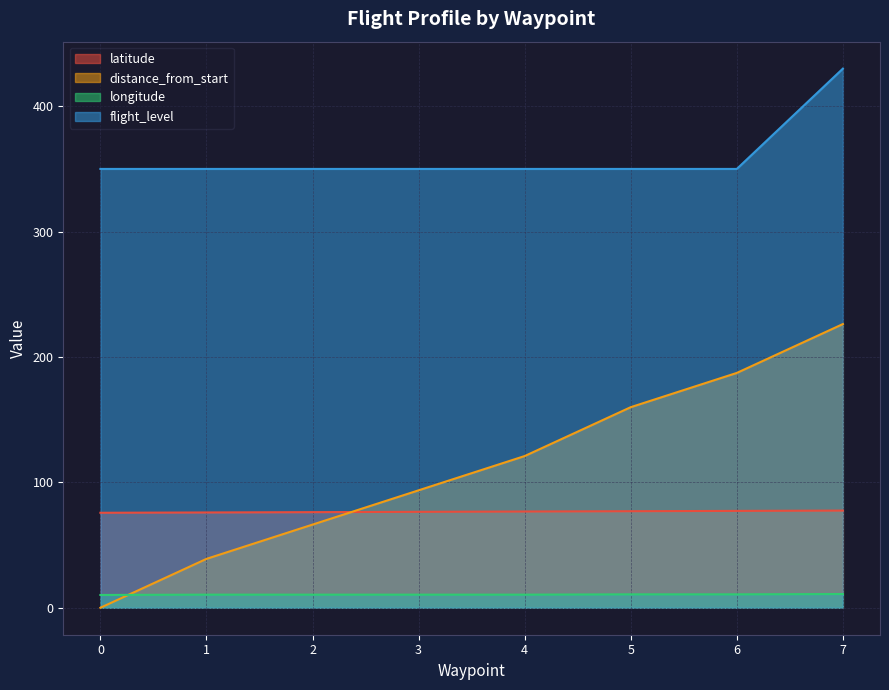

Reading left to right, what are all the values shown in this chart?

latitude: 75.8	76.0	76.3	76.5	76.8	77.0	77.3	77.5
distance_from_start: 0.0	39.0	66.3	93.7	121.0	160.0	187.3	226.3
longitude: 10.2	10.5	10.5	10.5	10.5	10.7	10.7	11.0
flight_level: 350.0	350.0	350.0	350.0	350.0	350.0	350.0	430.0